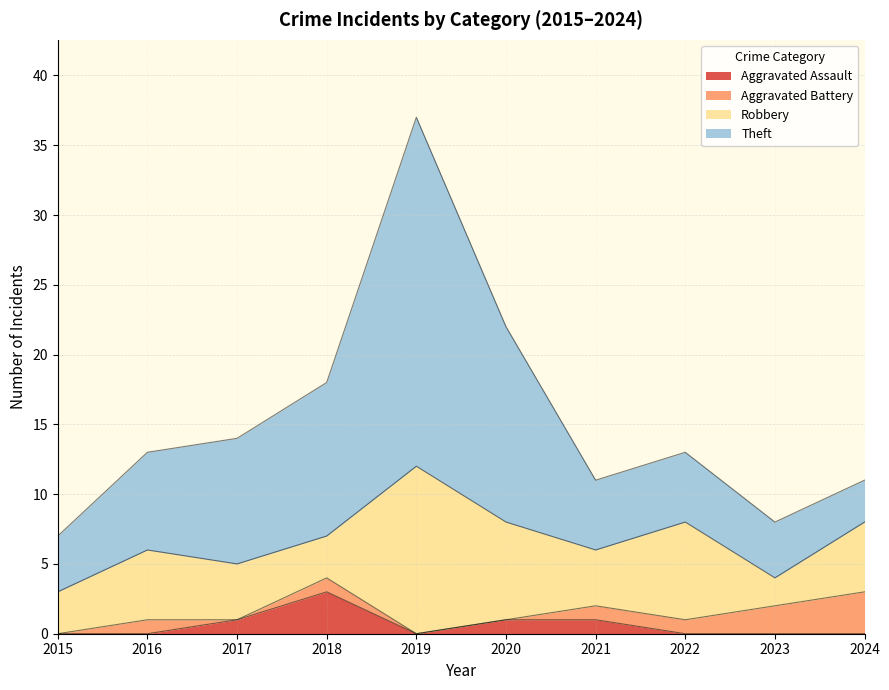

At which category is the sum across all series the highest?

2019